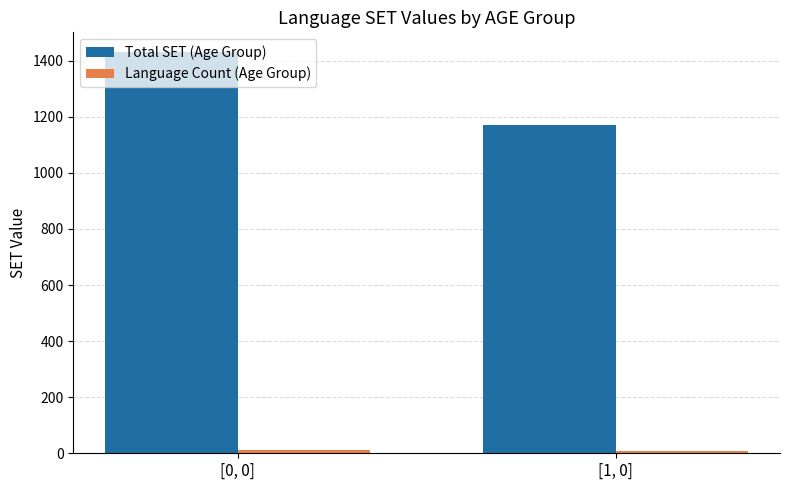

At which category is the sum across all series the highest?

[0, 0]